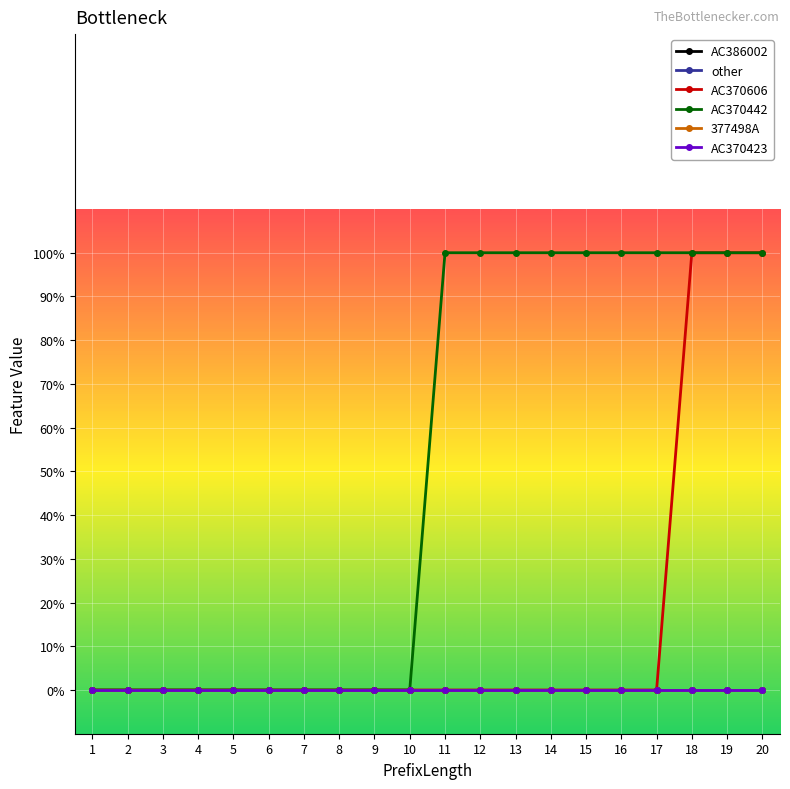

Does the chart have visible grid lines?

Yes